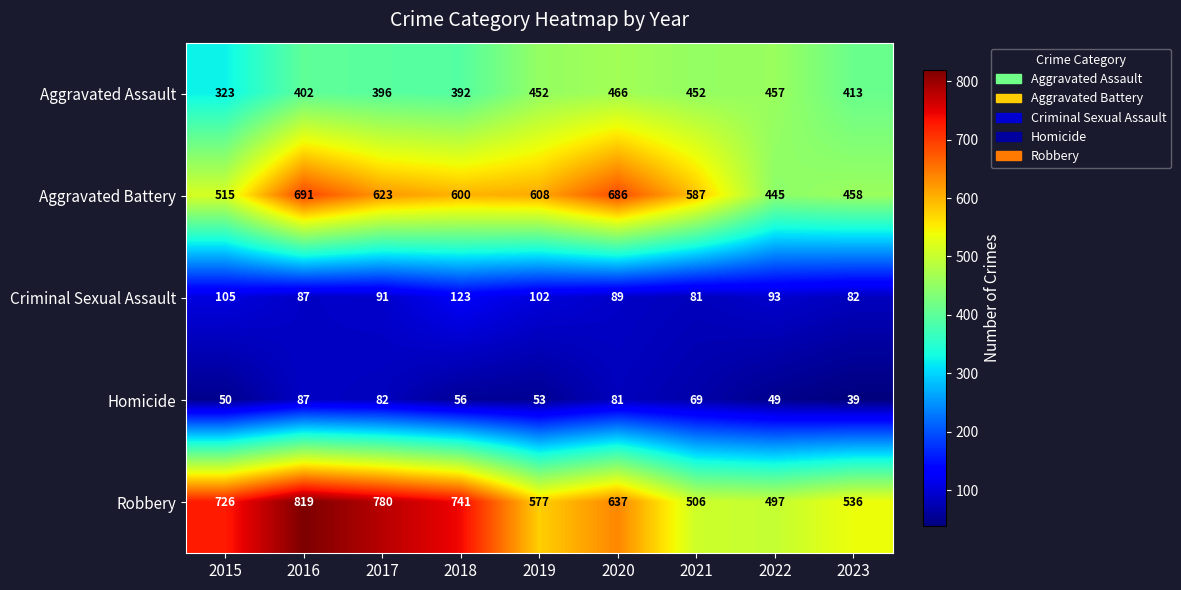

Which series has the largest total across all categories?

Robbery